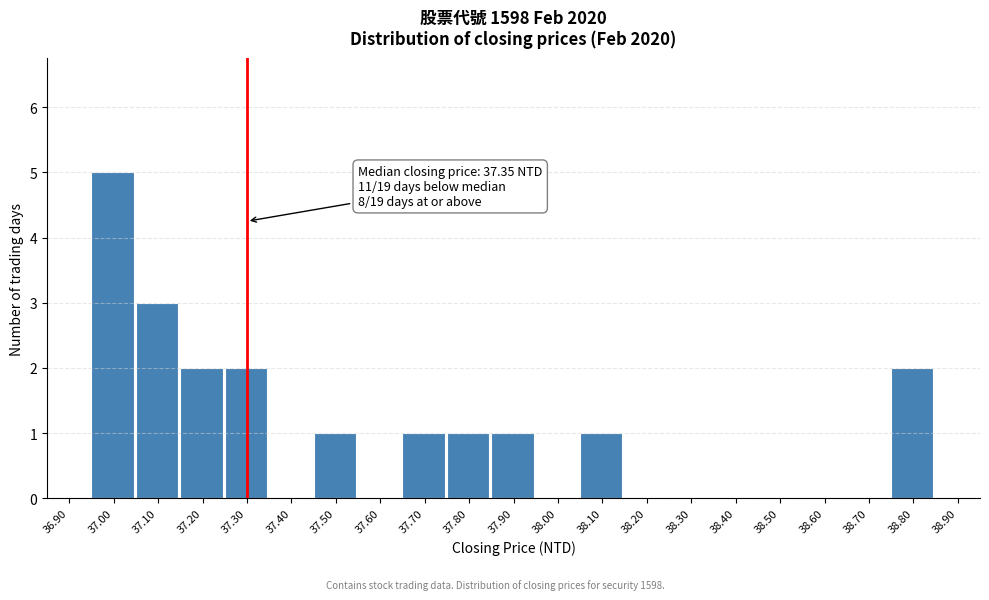

Reading left to right, list all the values displayed in this chart.

36.90=0	37.00=5	37.10=3	37.20=2	37.30=2	37.40=0	37.50=1	37.60=0	37.70=1	37.80=1	37.90=1	38.00=0	38.10=1	38.20=0	38.30=0	38.40=0	38.50=0	38.60=0	38.70=0	38.80=2	38.90=0